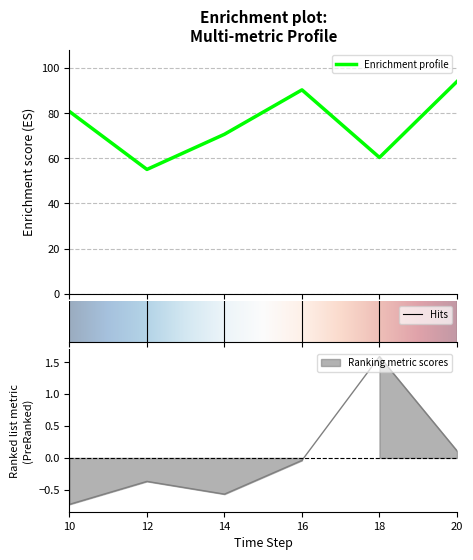

What is the value of the col_10 (value2) point at the 2nd from the left?

-0.4